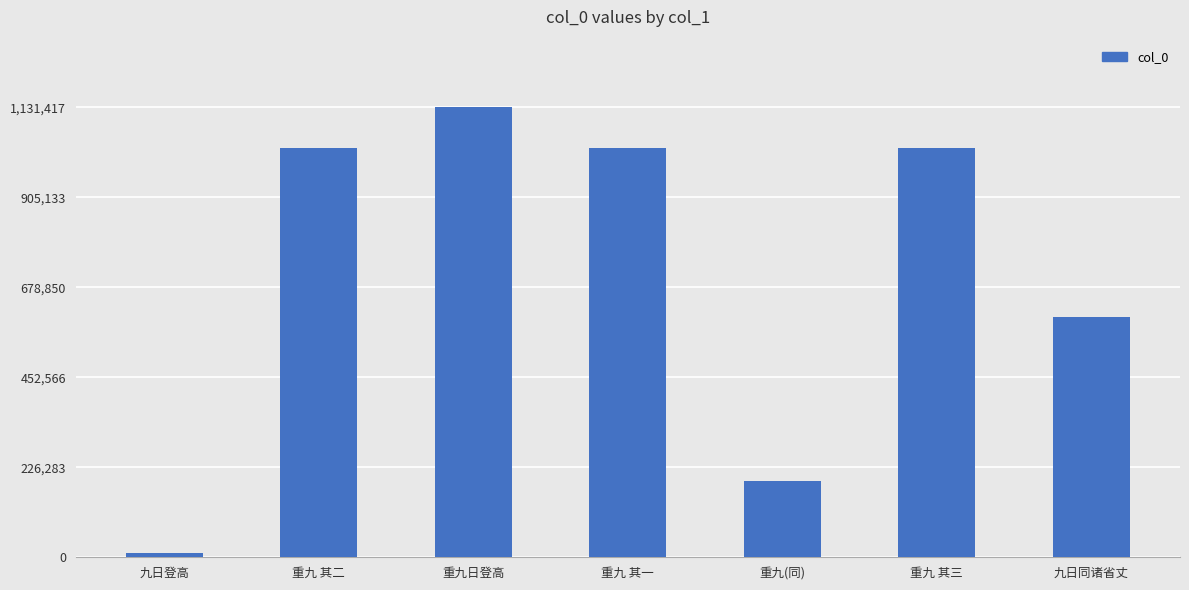

True or false: the data shows 191421 at 重九(同).

True